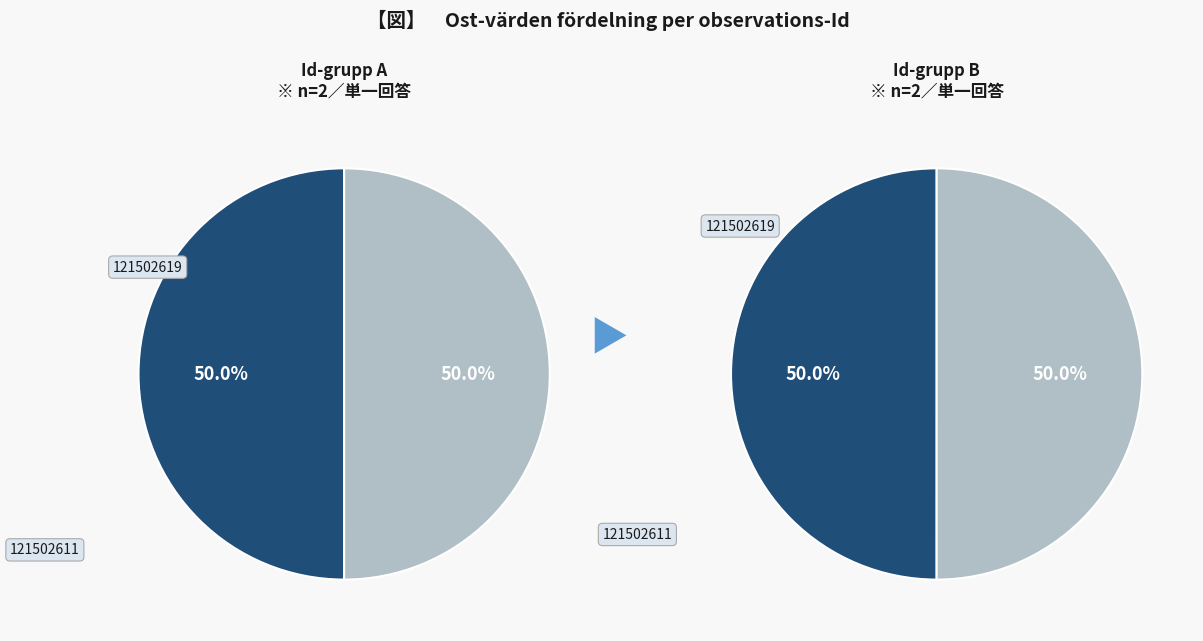

What portion of the pie excludes 121502611?

50.0%